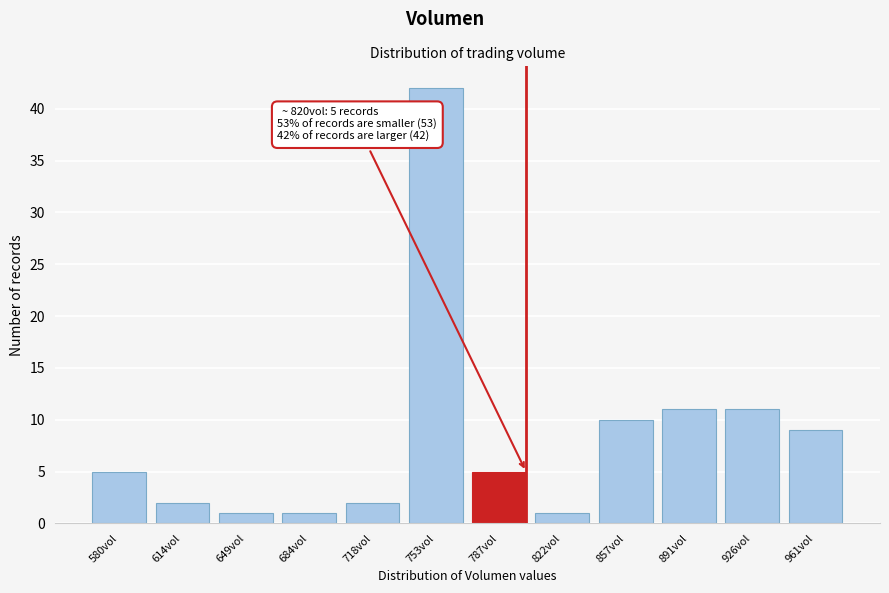

Reading left to right, what are all the values shown in this chart?

5	2	1	1	2	42	5	1	10	11	11	9